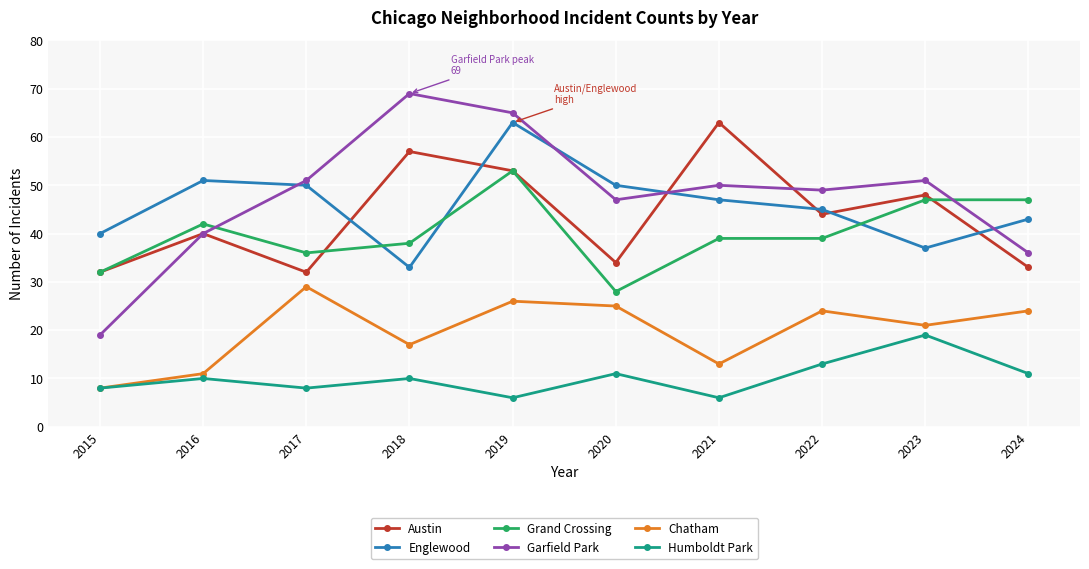

What is the greatest value displayed?

69